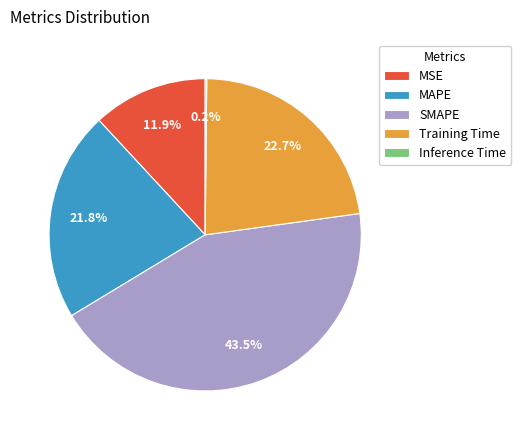

True or false: Training Time accounts for 35% of the total.

False